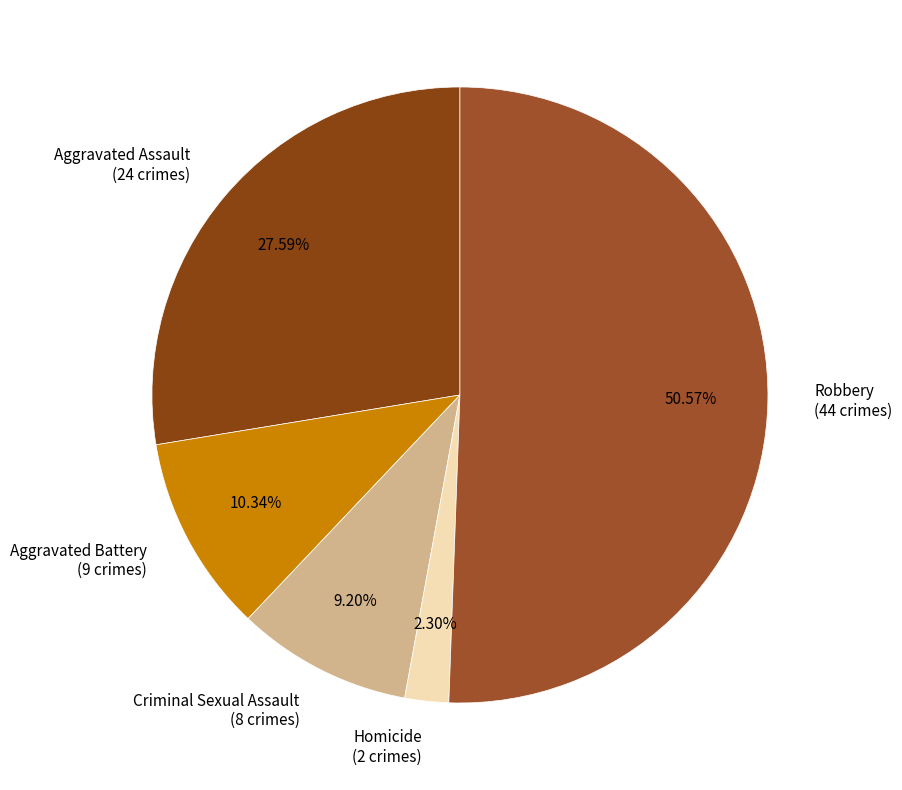

How many segments does this pie chart have?

5